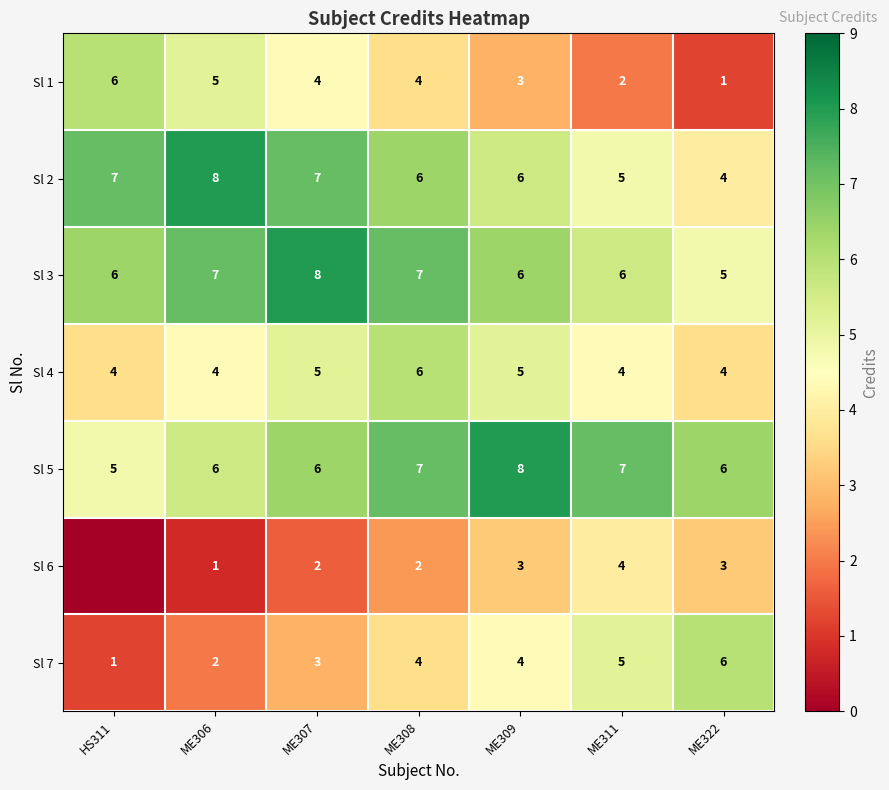

Which category has the lowest value in the Sl 2 series?

ME322